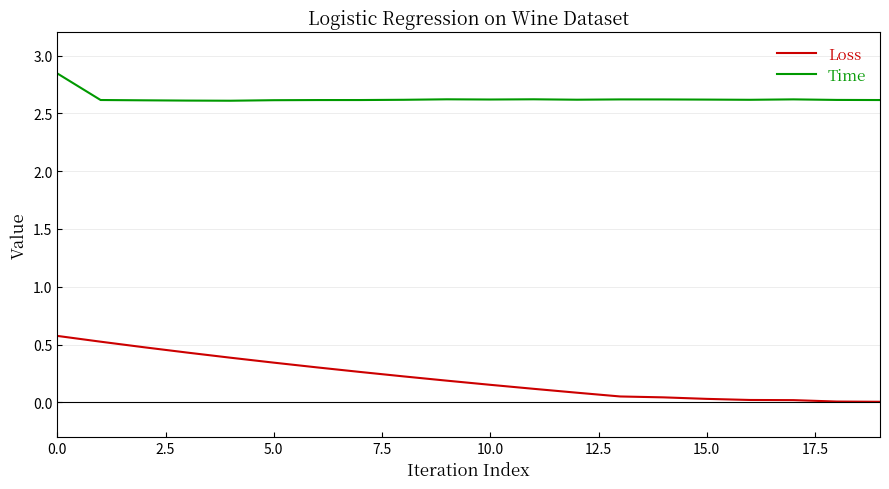

List the series in order of their peak value, highest first.

Time, Loss